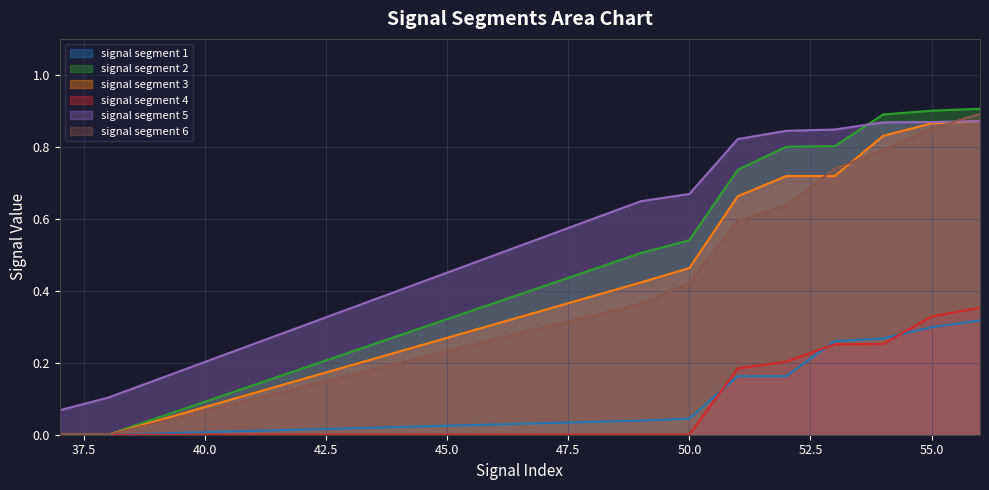

Is it true that signal segment 1 equals 0.0 at 38?

True